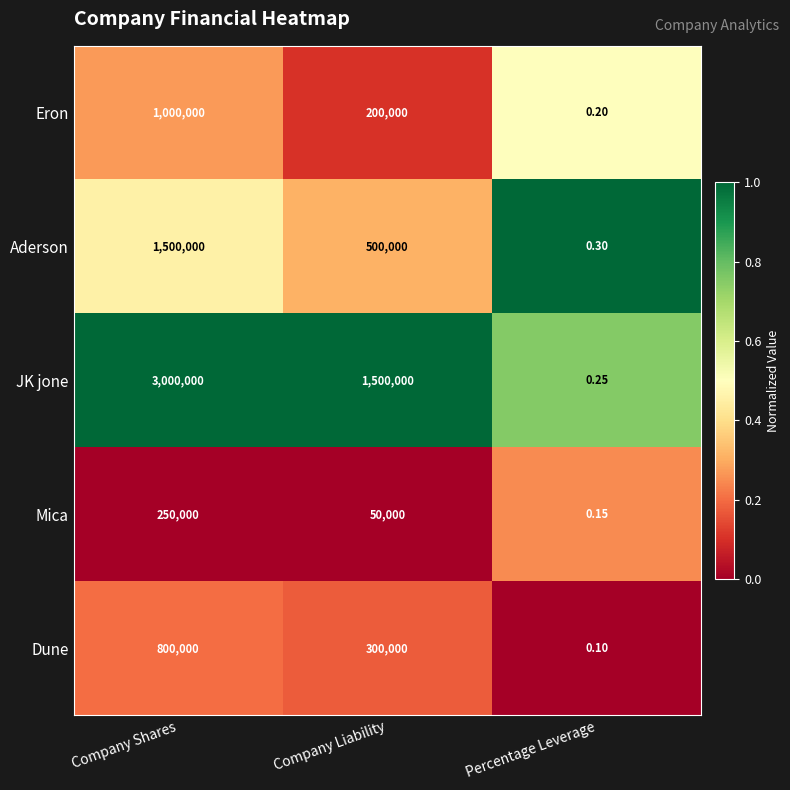

List the labels in order of JK jone value, smallest first.

Percentage Leverage, Company Liability, Company Shares